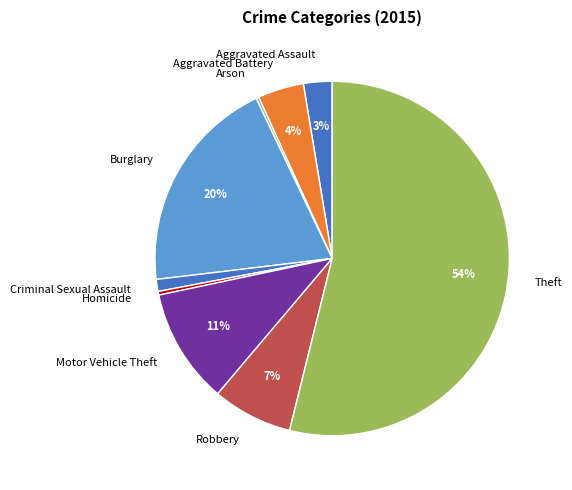

Do Homicide and Criminal Sexual Assault together represent more than half of the pie?

No